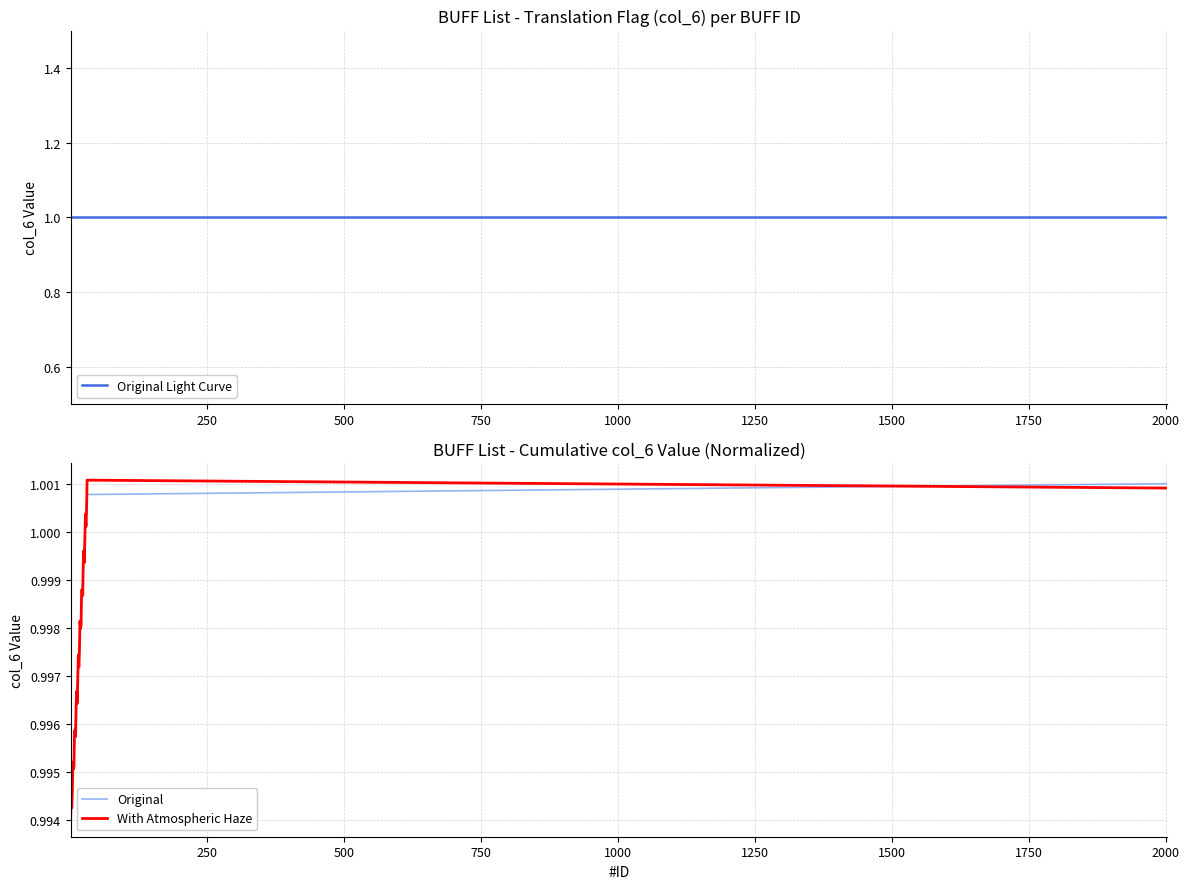

What is the highest value of the Original Light Curve series?

1.0